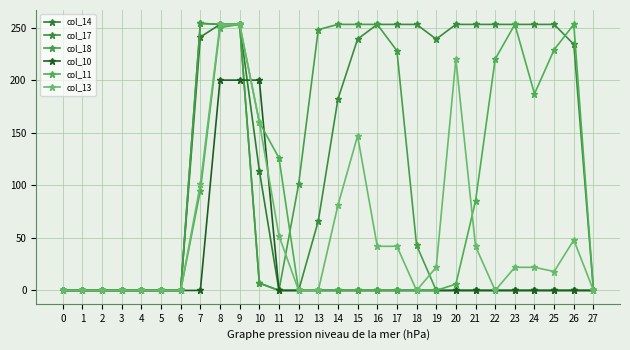

At which label is col_17 closest to 127?

14